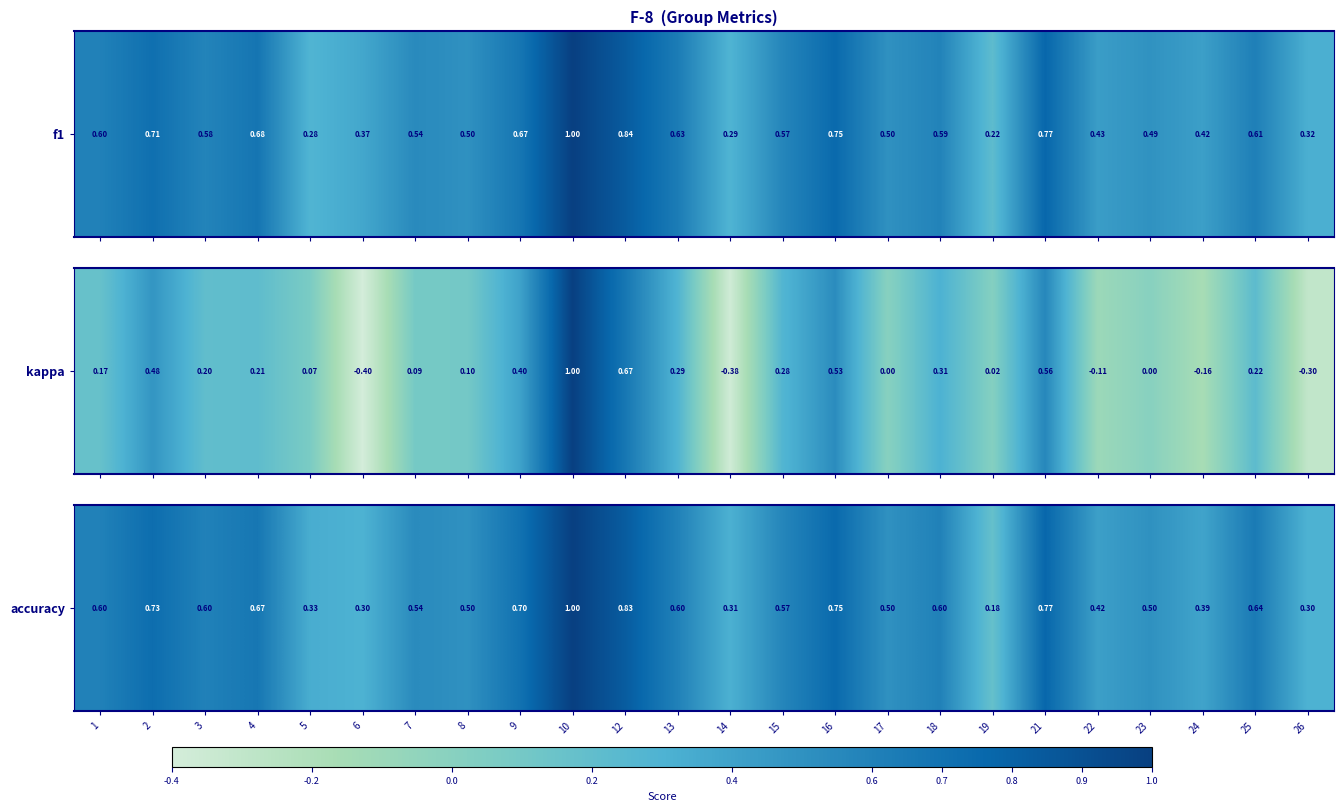

How many values are between 0 and 1?

24